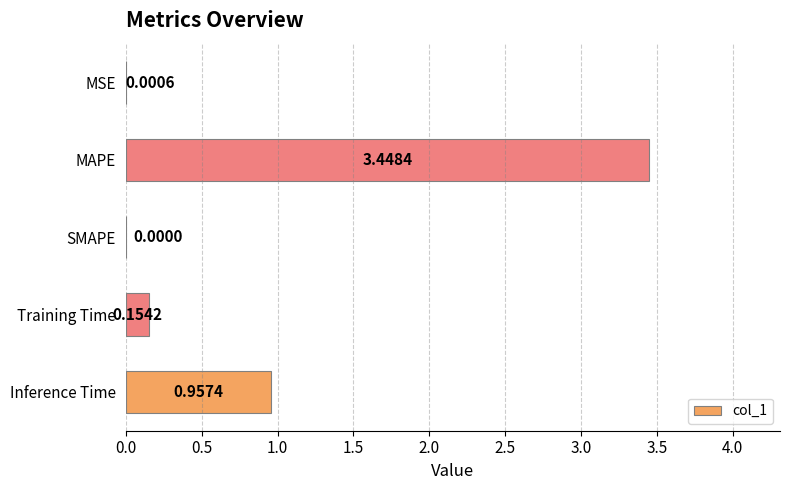

Which has a higher value, Inference Time or SMAPE?

Inference Time